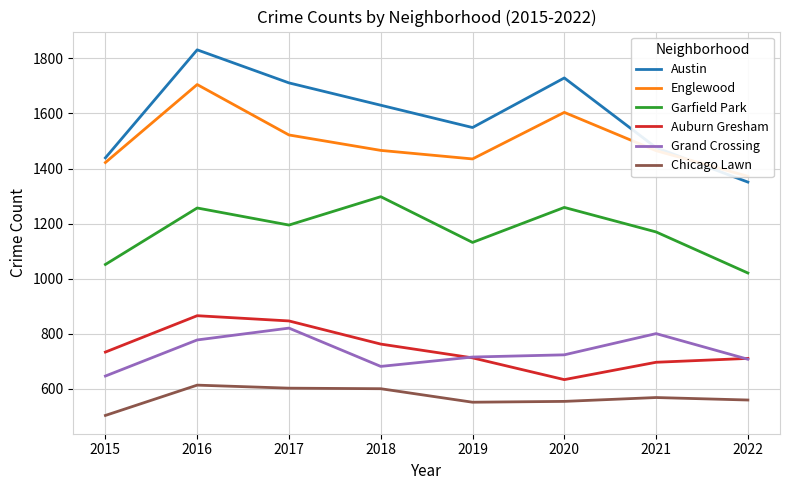

How many lines are shown in the chart?

6